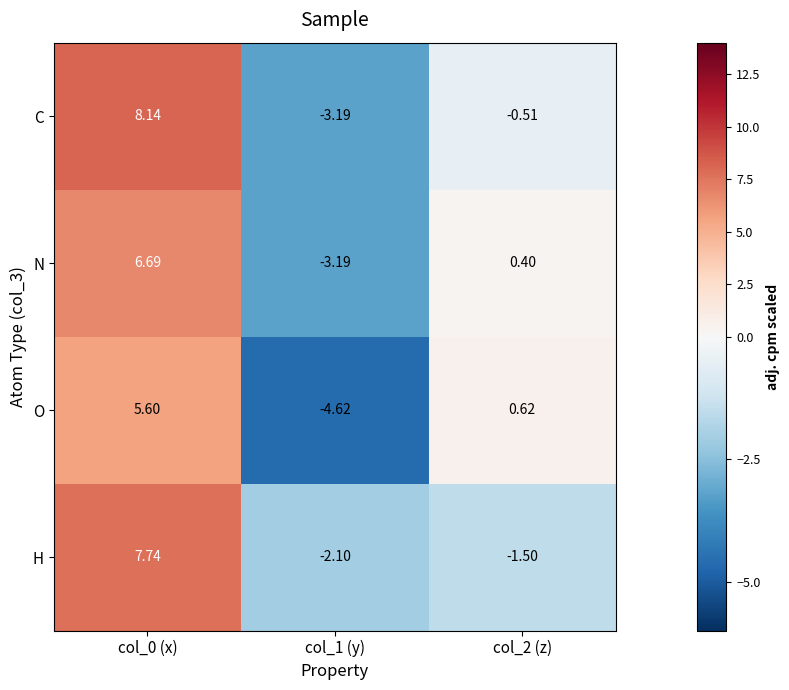

What is the minimum value shown in the chart?

-4.6